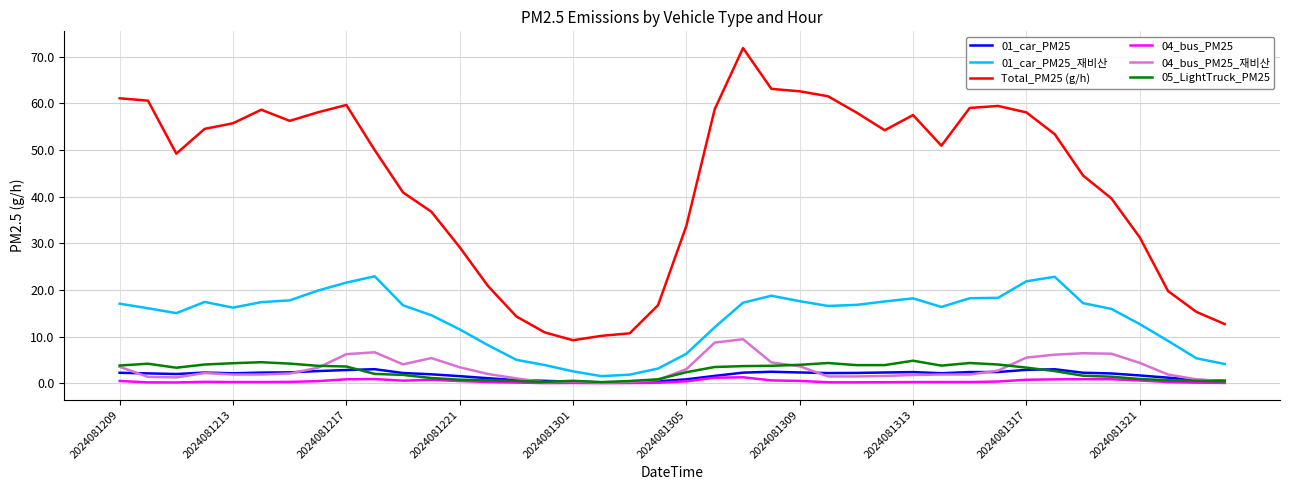

Which series has the largest range (max minus min)?

Total_PM25 (g/h)